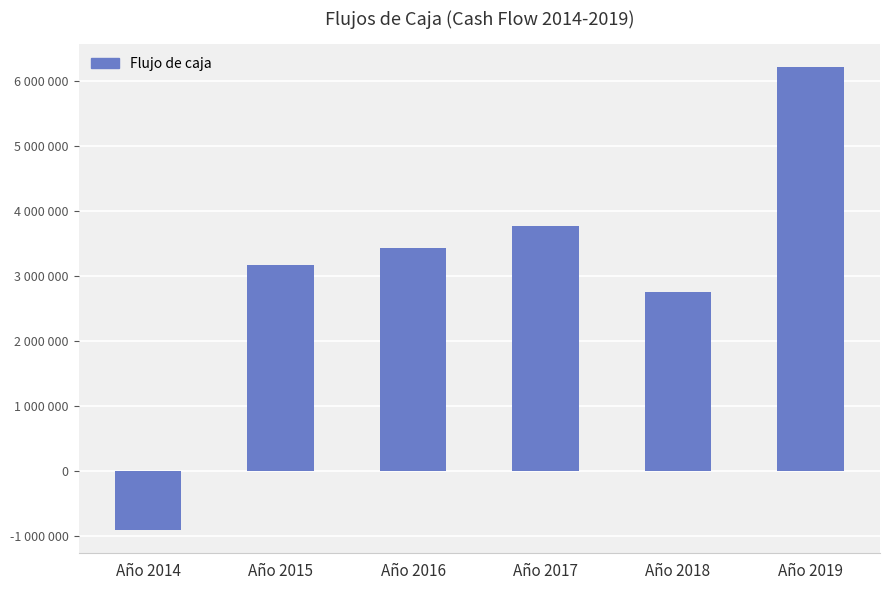

Does the chart contain any negative values?

Yes